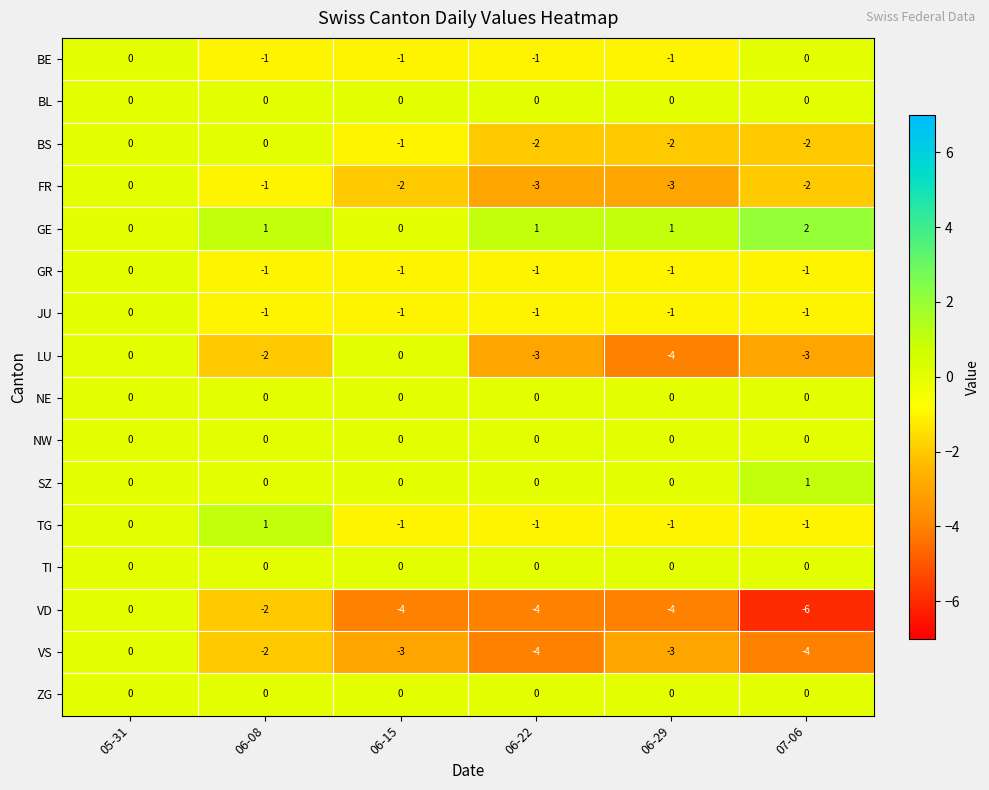

At which label is TG closest to 0?

05-31